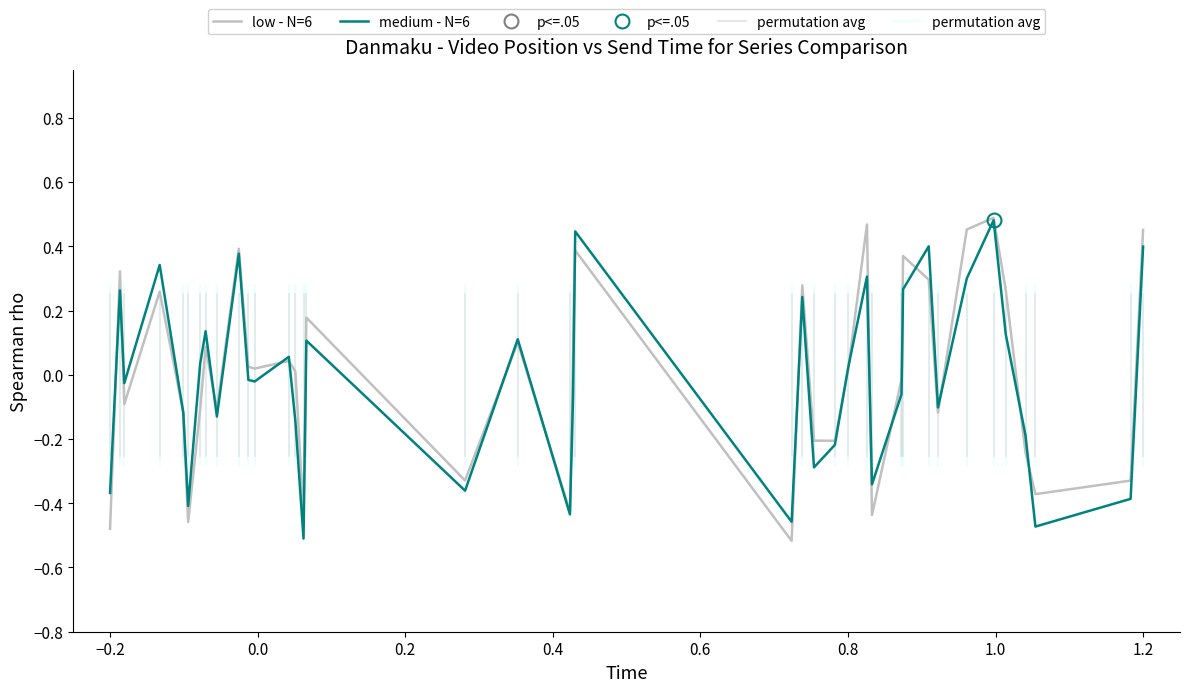

What is the value of the low - N=6 point at the 4th from the left?

0.3